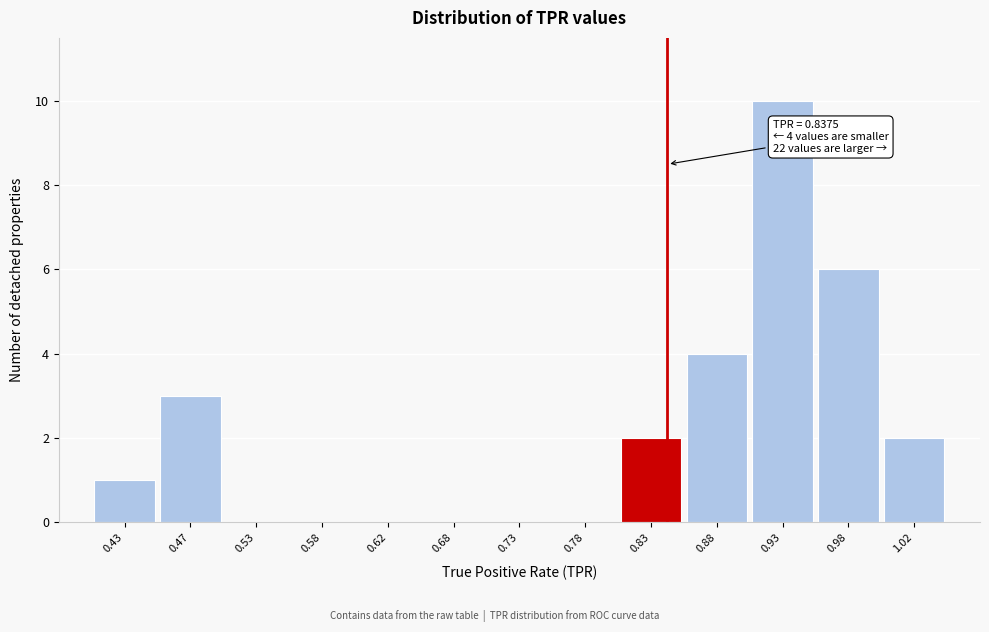

Over which range of the x-axis is the bar tallest?

0.90 to 0.95